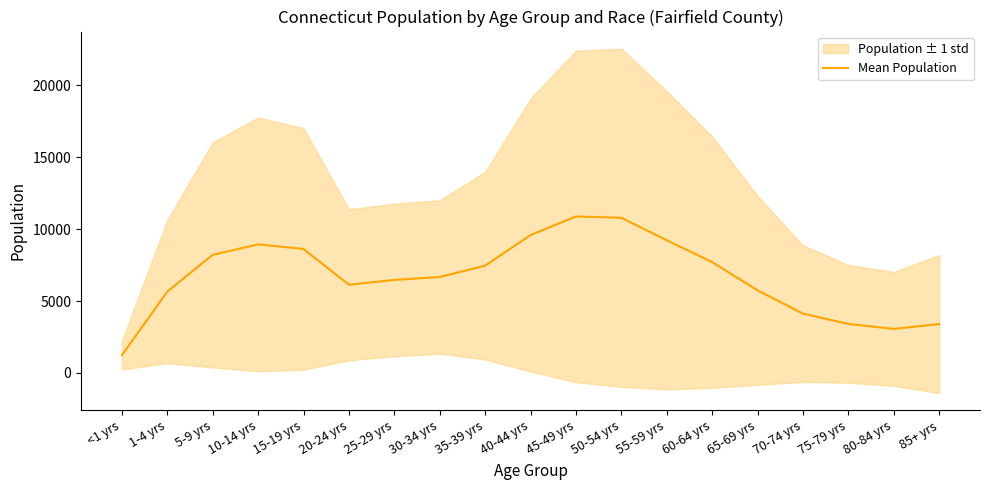

How many points are higher than both their immediate neighbors (excluding endpoints)?

2